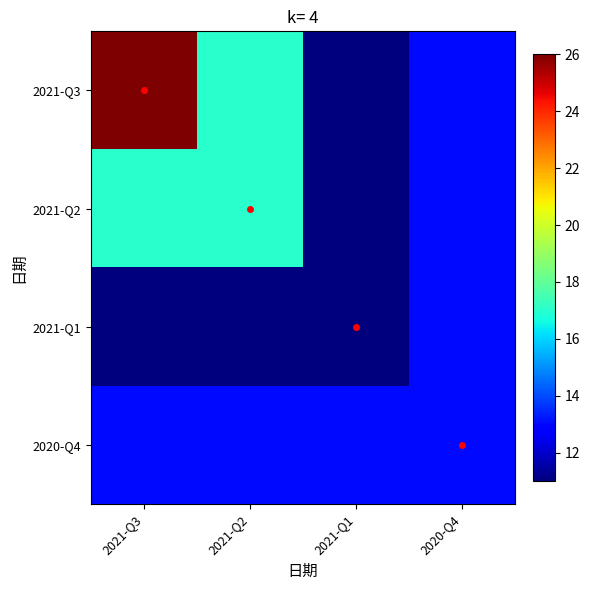

What is the minimum value shown in the chart?

11